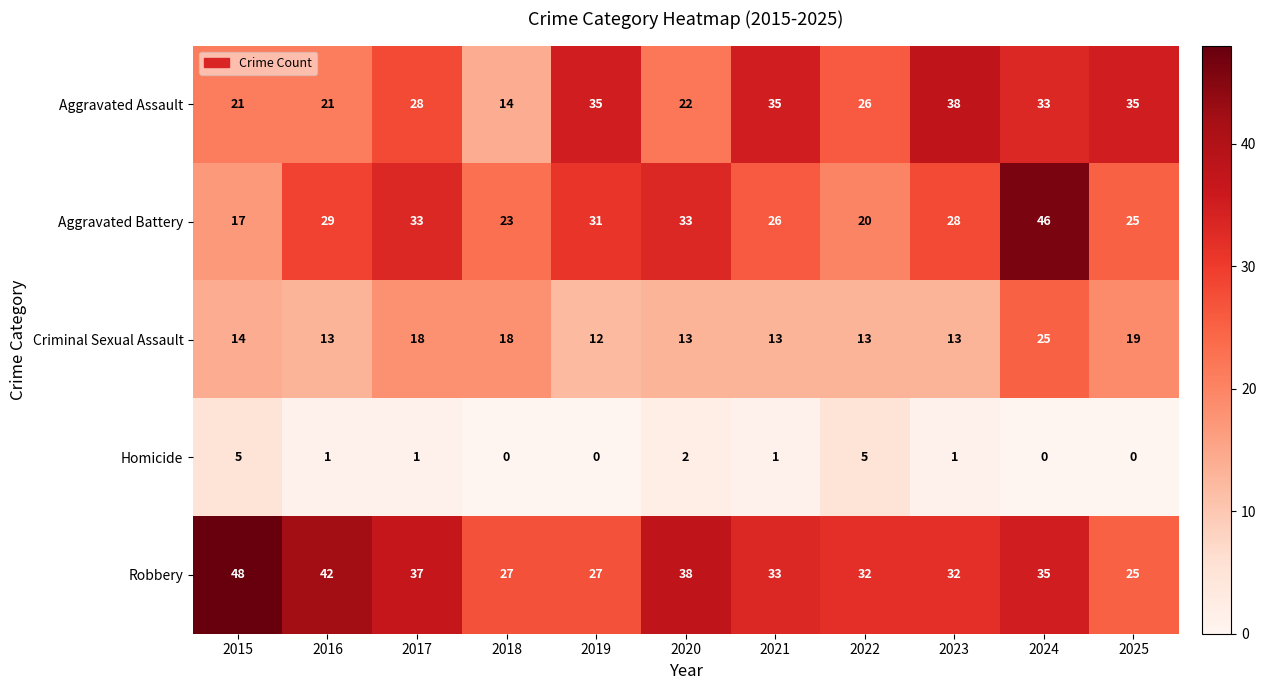

At 2024, list the series in order from smallest to largest.

Homicide, Criminal Sexual Assault, Aggravated Assault, Robbery, Aggravated Battery